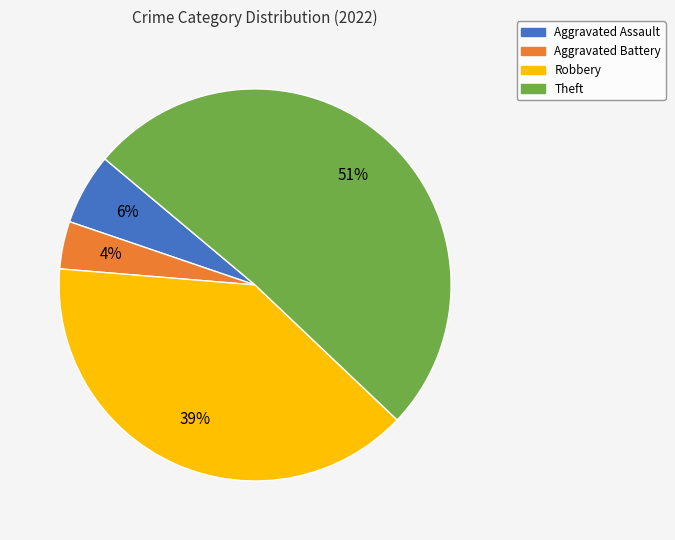

How many segments does this pie chart have?

4